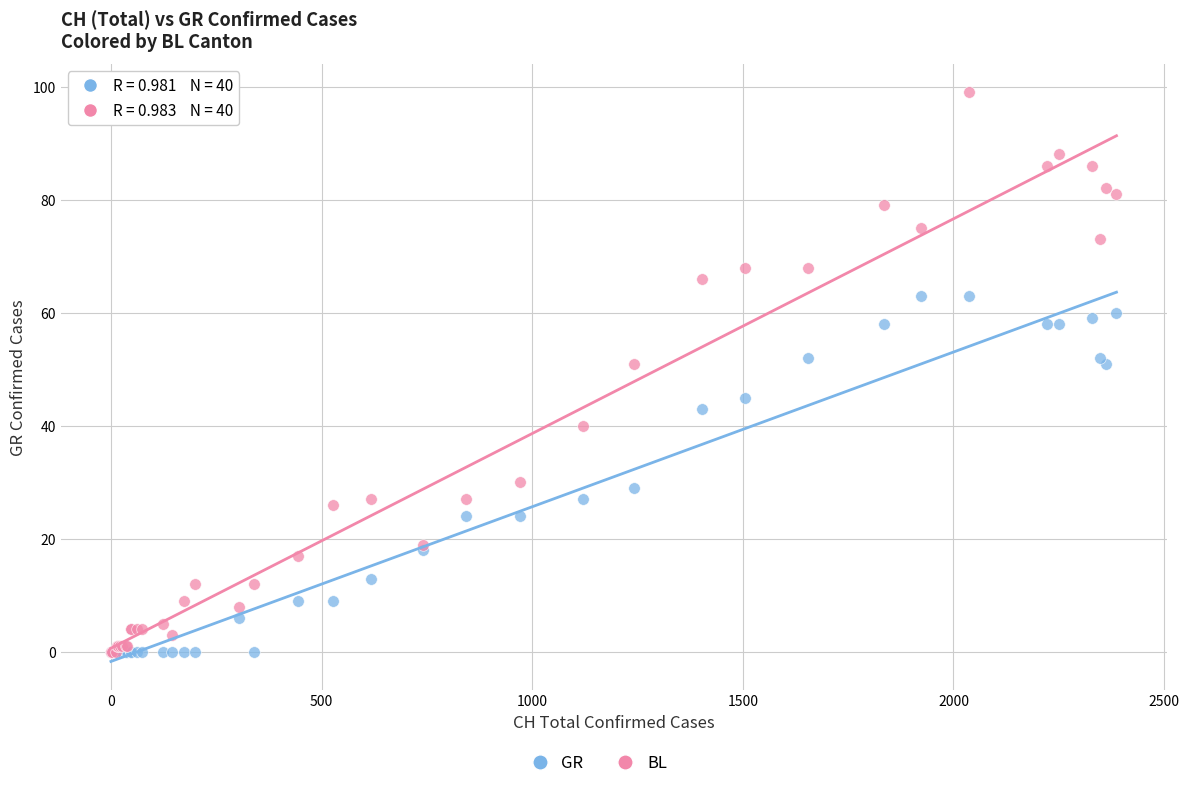

Which series has the largest Y range (max minus min)?

BL